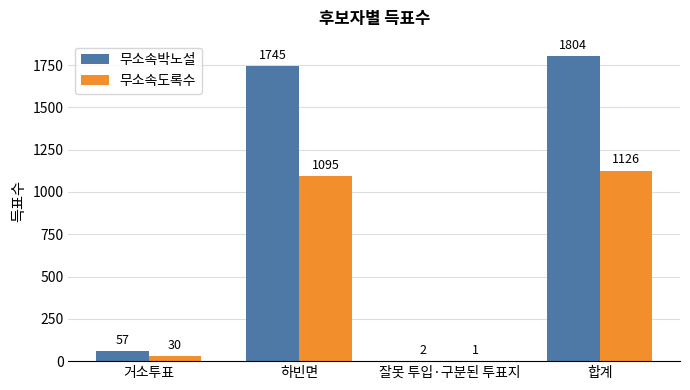

What value does the 무소속박노설 series have at 합계, to the nearest 50?

1800